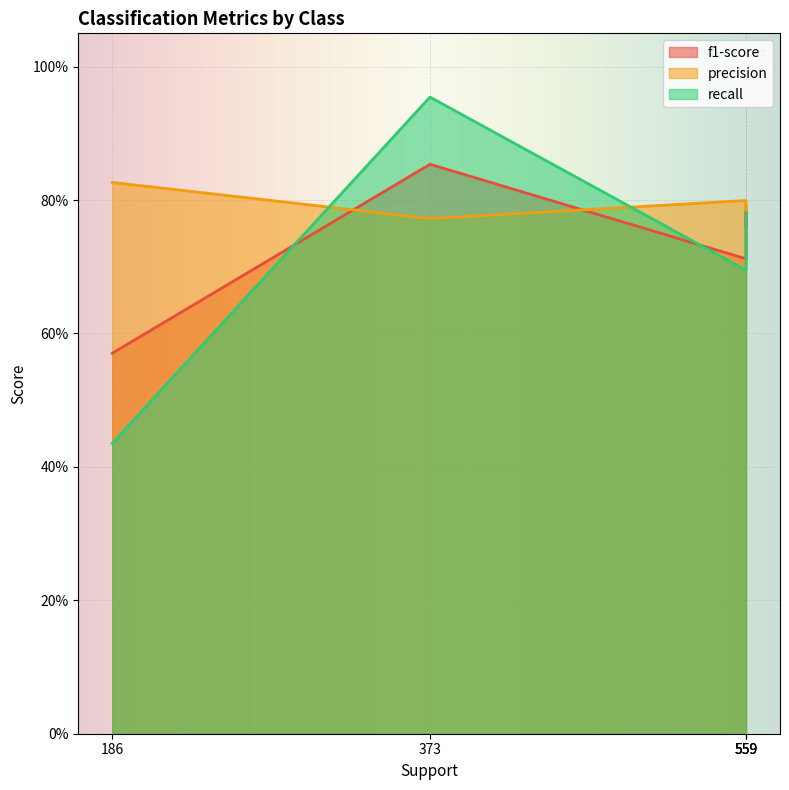

How many f1-score values are between 0 and 1?

5